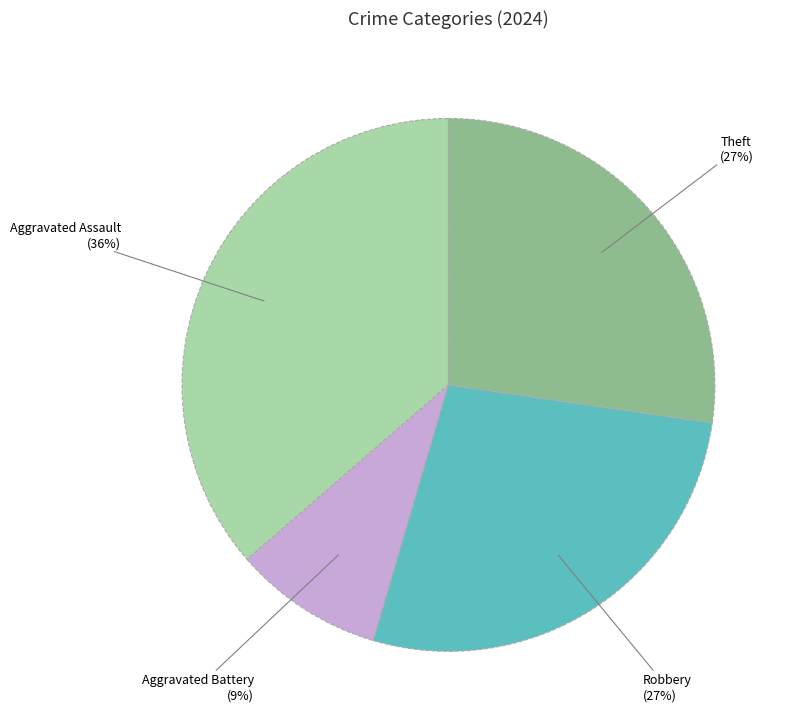

Does any single category account for the majority?

No